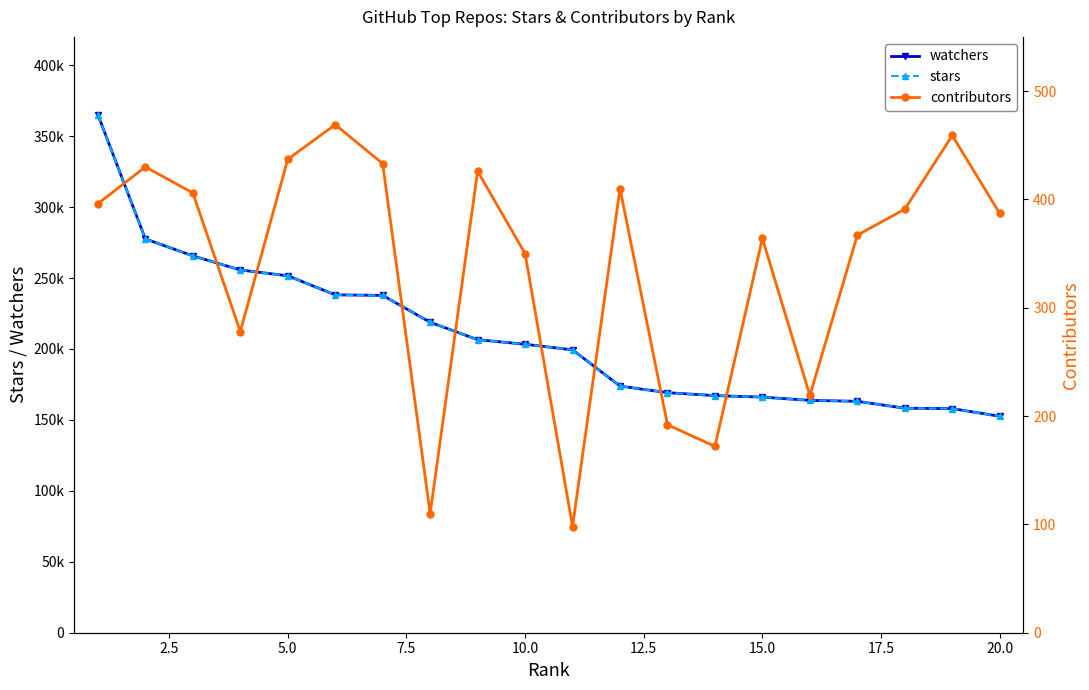

True or false: stars and contributors intersect in this chart.

False